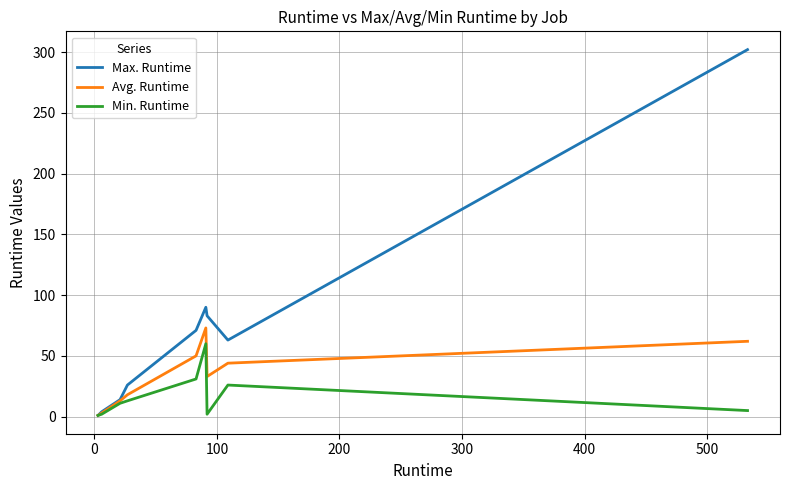

What is the maximum value for Avg. Runtime?

73